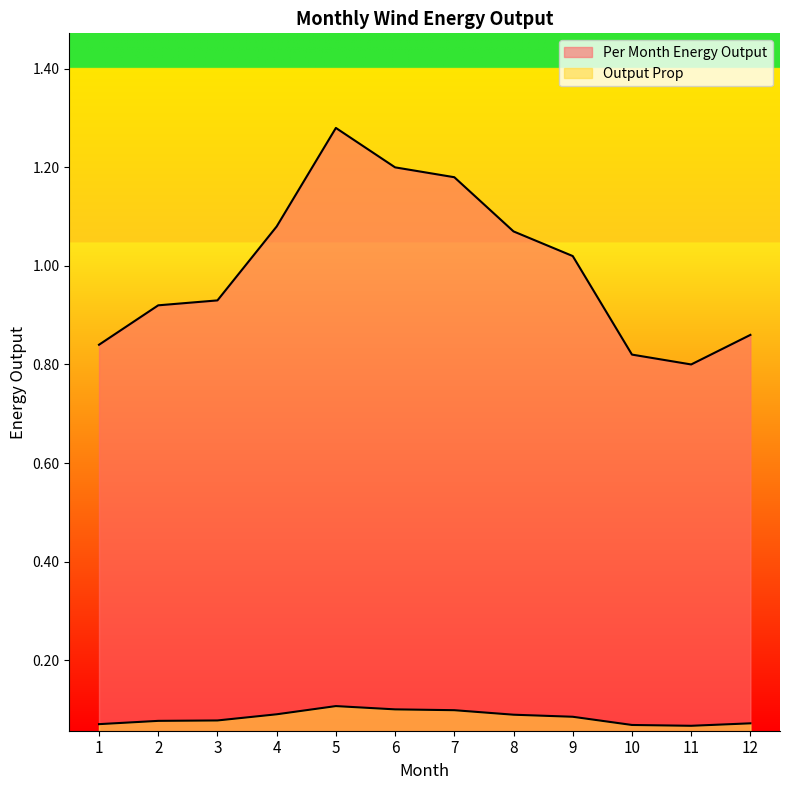

How many values in the Per Month Energy Output series exceed 1?

6